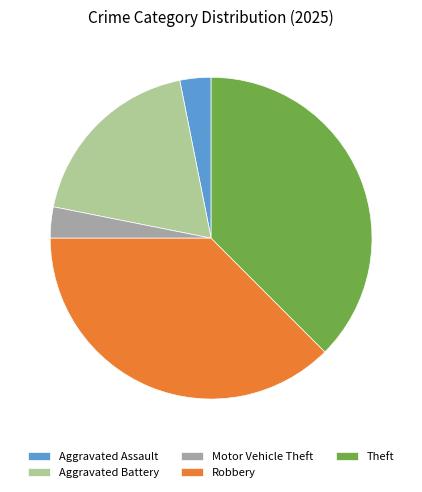

Does Aggravated Battery represent more than half of the total?

No